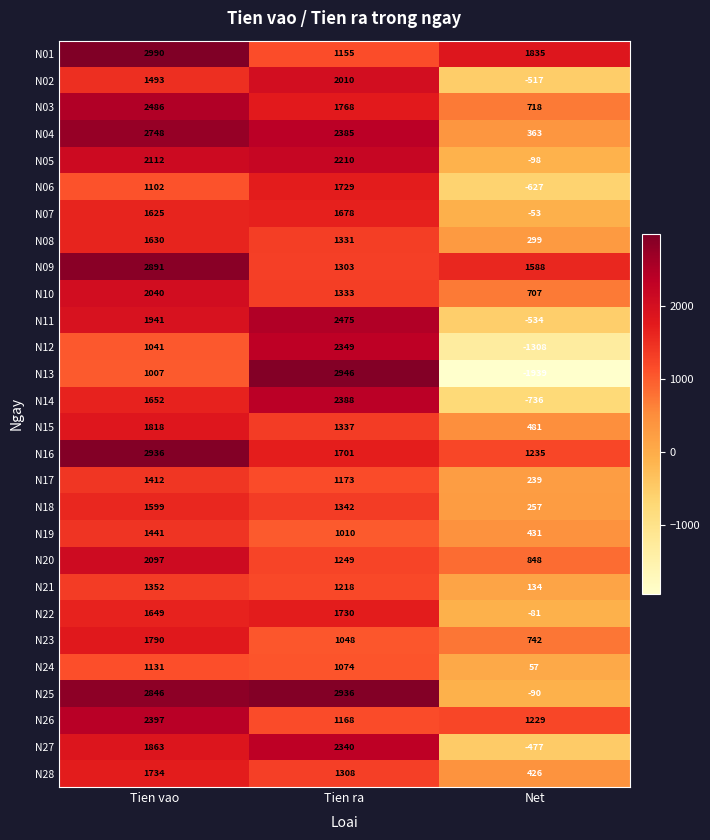

At which category is the sum across all series the highest?

Tien vao